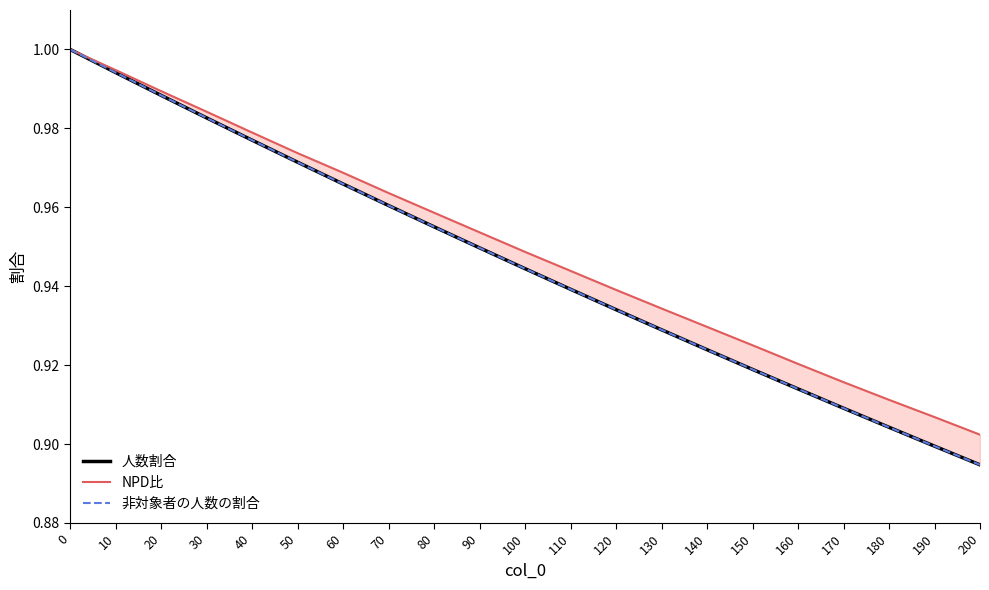

What is the maximum value shown in the chart?

1.0